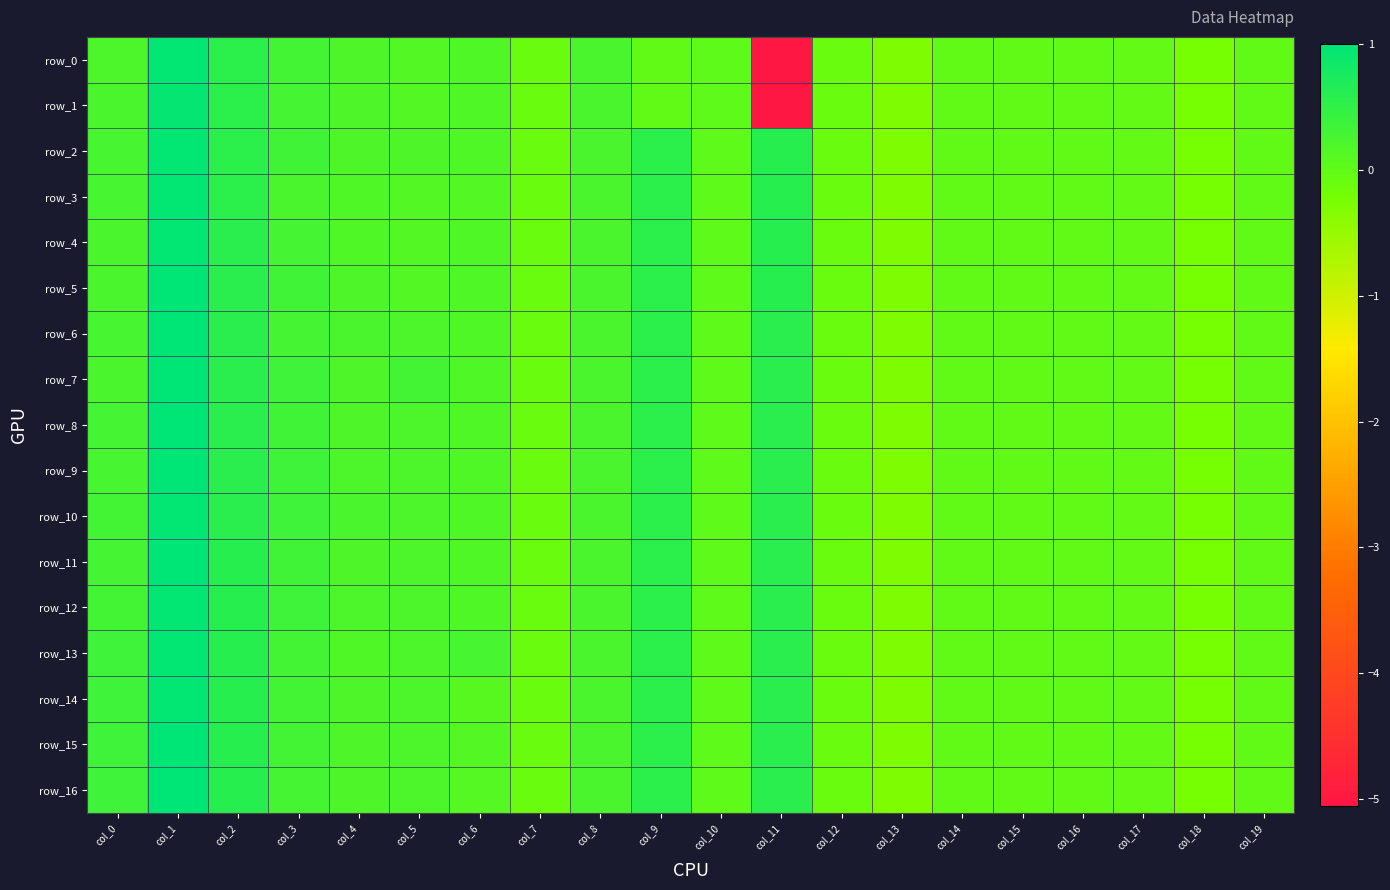

What is the difference between the maximum and minimum values in the row_8 series?

1.3